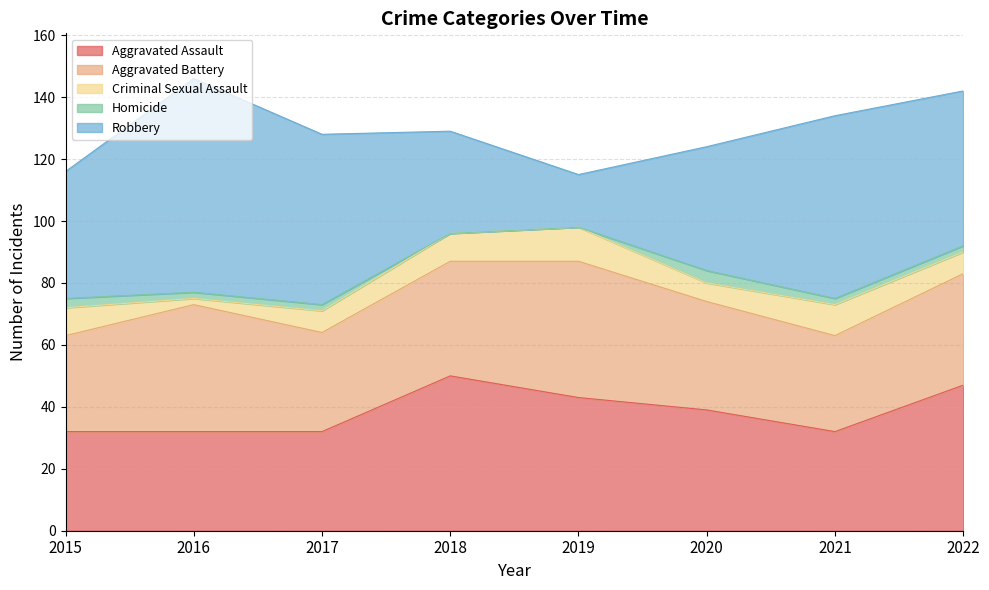

Reading left to right, transcribe all the data shown in this chart.

Aggravated Assault: 2015=32	2016=32	2017=32	2018=50	2019=43	2020=39	2021=32	2022=47
Aggravated Battery: 2015=31	2016=41	2017=32	2018=37	2019=44	2020=35	2021=31	2022=36
Criminal Sexual Assault: 2015=9	2016=2	2017=7	2018=9	2019=11	2020=6	2021=10	2022=7
Homicide: 2015=3	2016=2	2017=2	2018=0	2019=0	2020=4	2021=2	2022=2
Robbery: 2015=41	2016=69	2017=55	2018=33	2019=17	2020=40	2021=59	2022=50